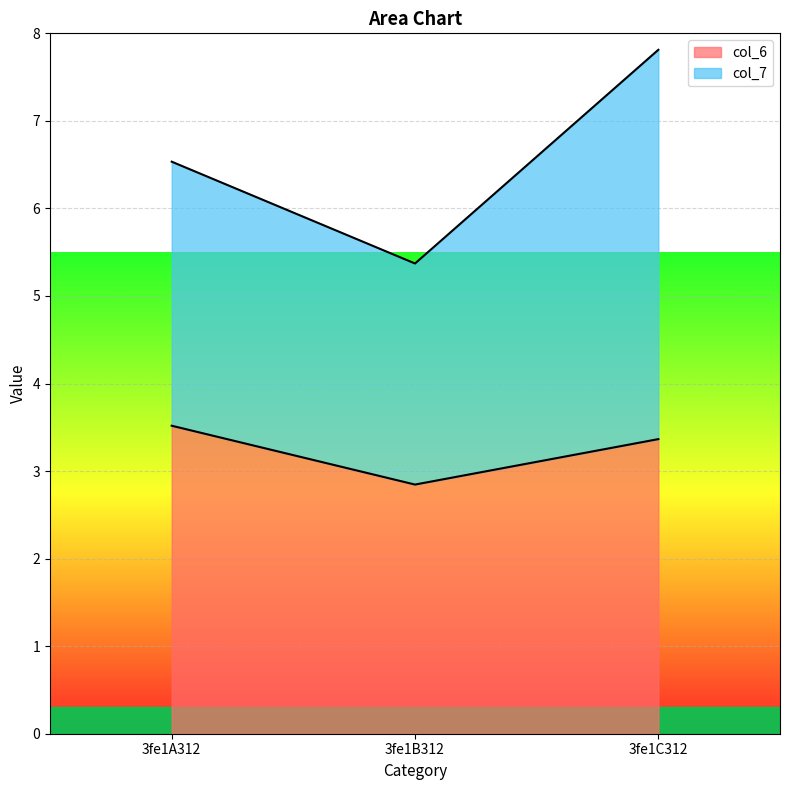

Does the chart display data point markers on the line(s)?

No